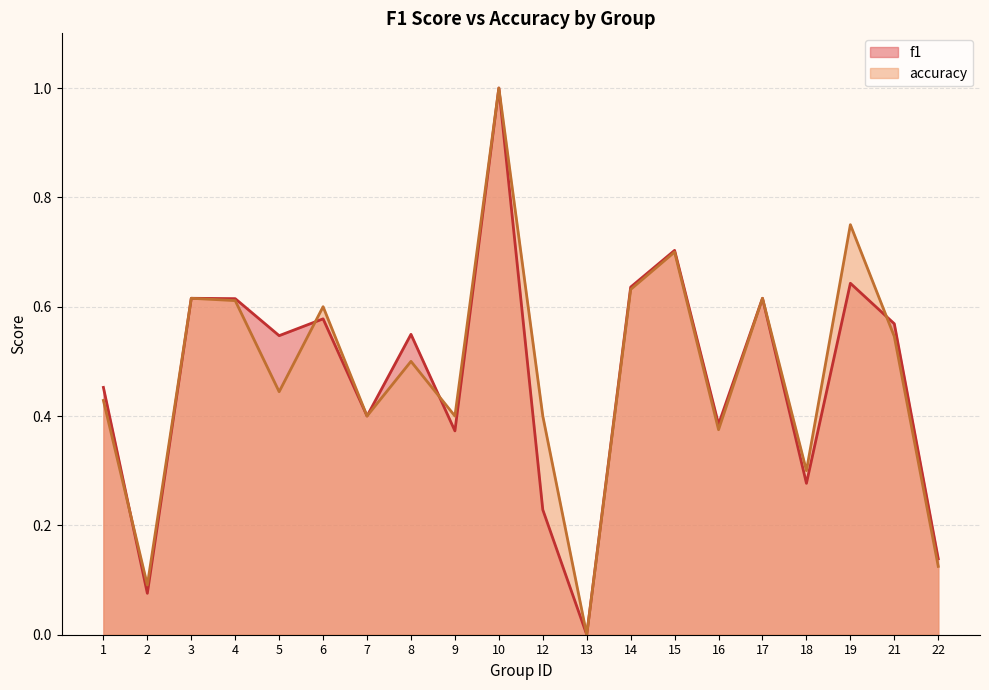

Is the value of f1 at 9 greater than the value of accuracy at 22?

Yes